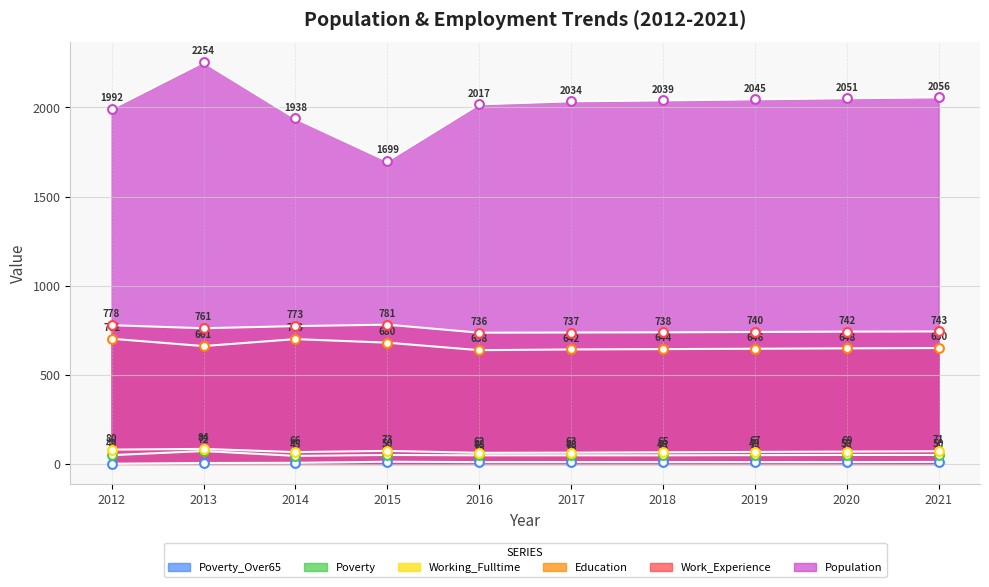

At which category is the sum across all series the highest?

2013